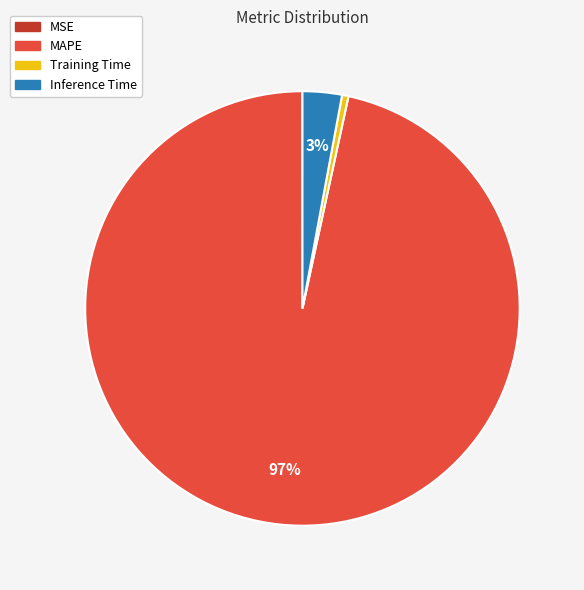

Which category has the biggest portion of the pie?

MAPE